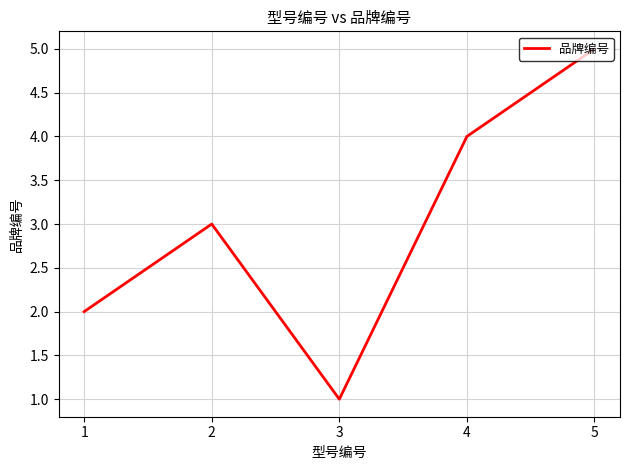

Which category has the highest value across all series?

5